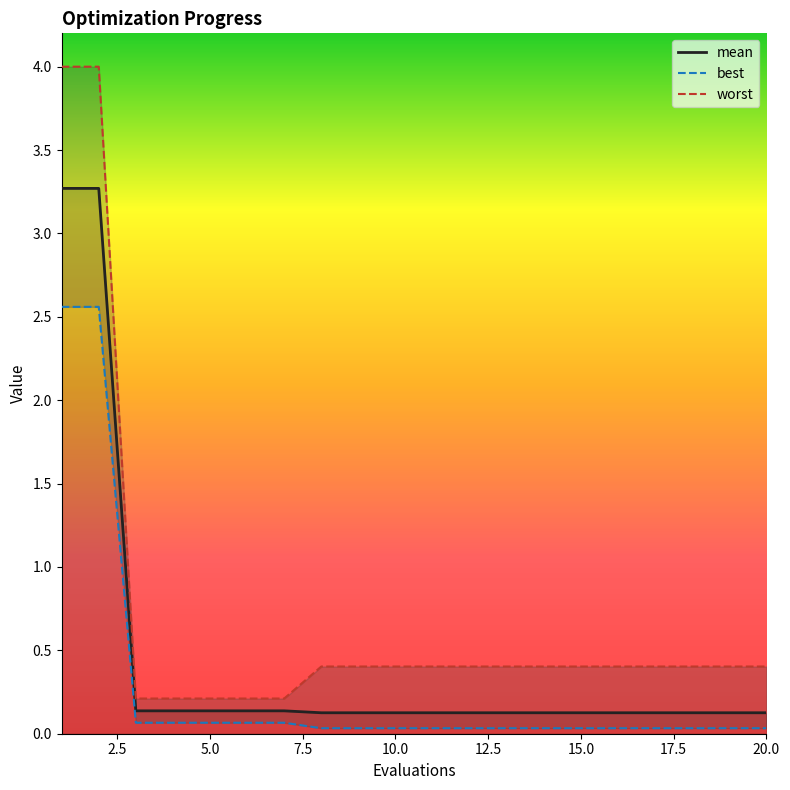

True or false: mean has more than 1 interior local peaks.

False